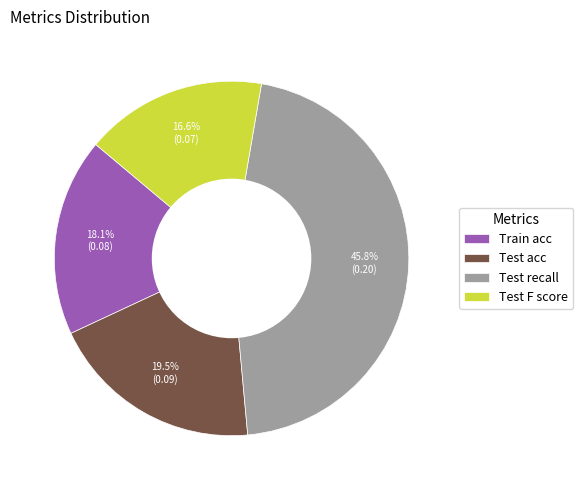

Is it true that Test F score is 17% of the pie?

True